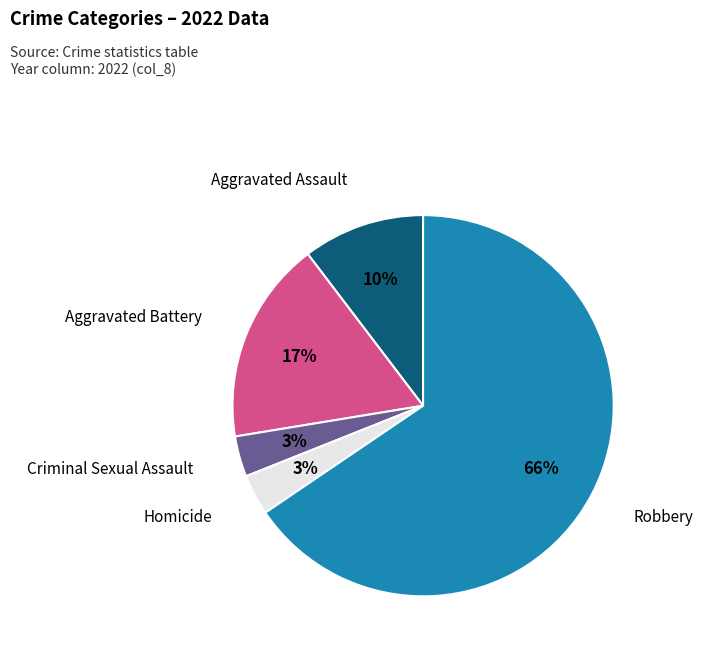

How many slices are in this pie chart?

5